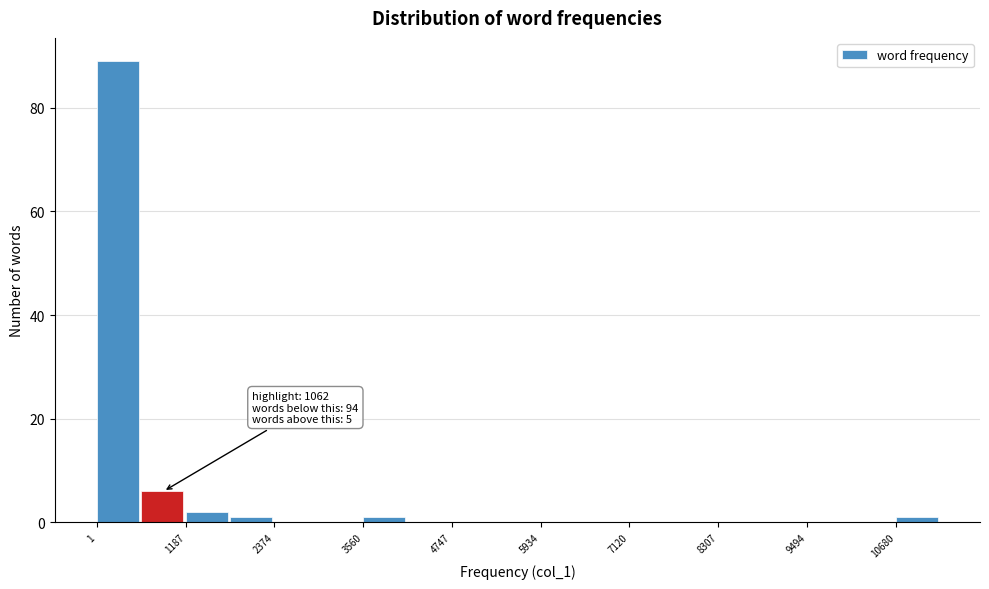

Read against the x-axis, roughly where is the centre of the tallest bar?

200